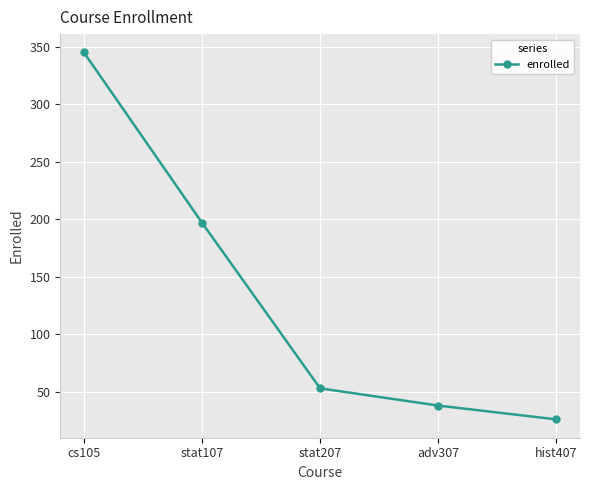

What is the difference between the maximum and minimum values?

319